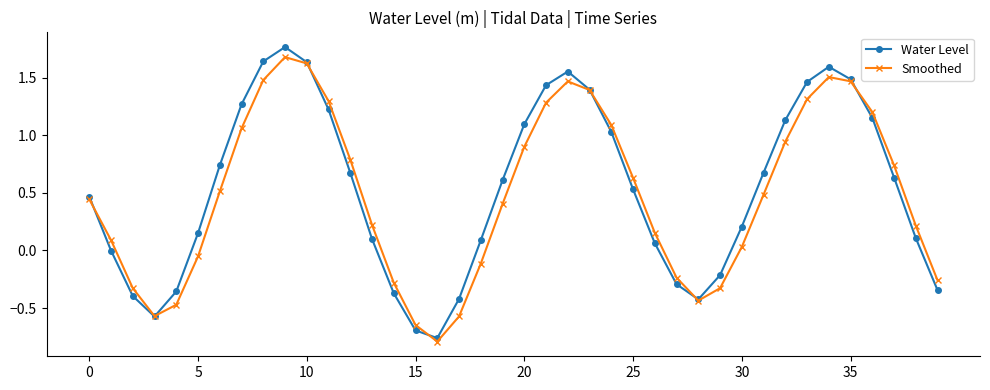

True or false: Smoothed has more than 0 points higher than both neighbors.

True